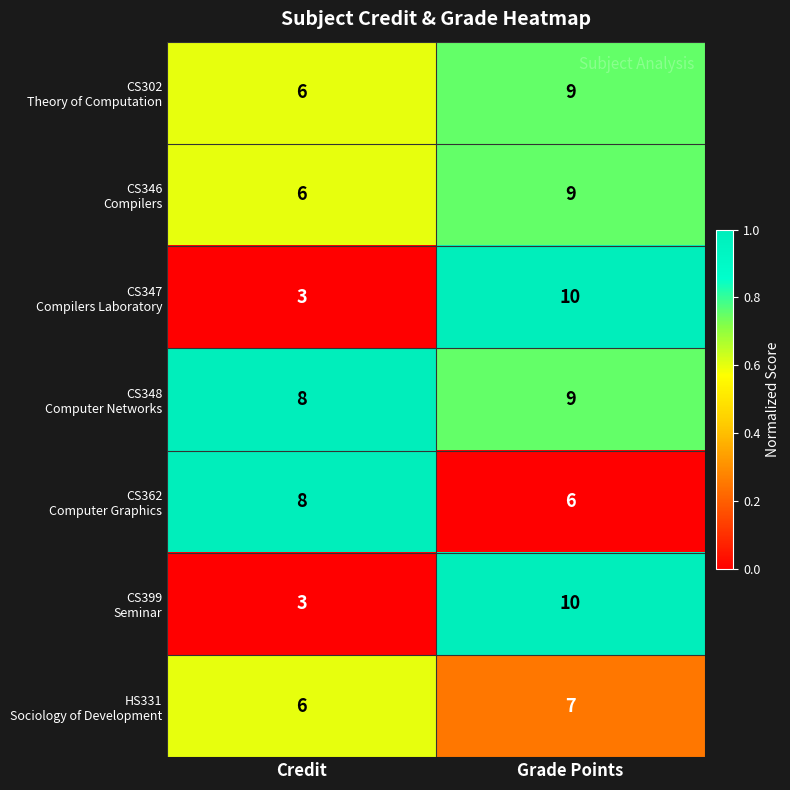

What is the maximum value shown in the chart?

10